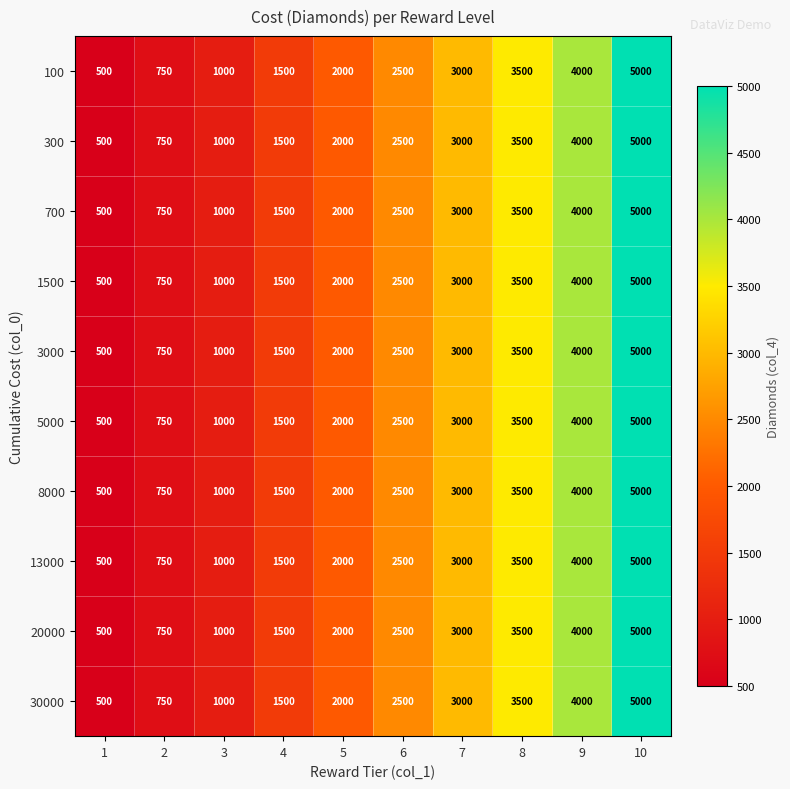

What value does the 300 series have at 1, to the nearest 100?

500